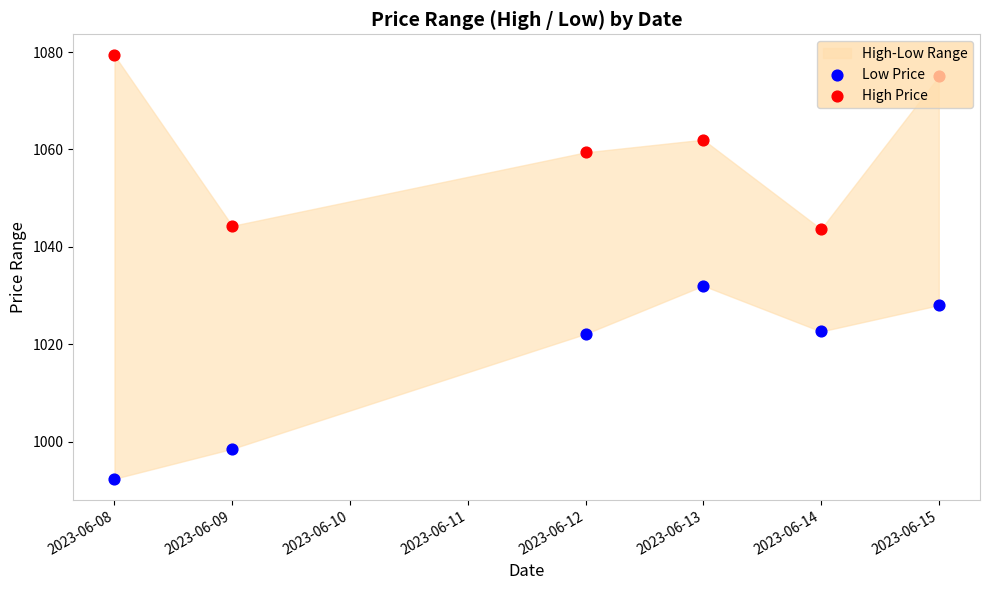

At how many categories does at least one series exceed 1009?

6